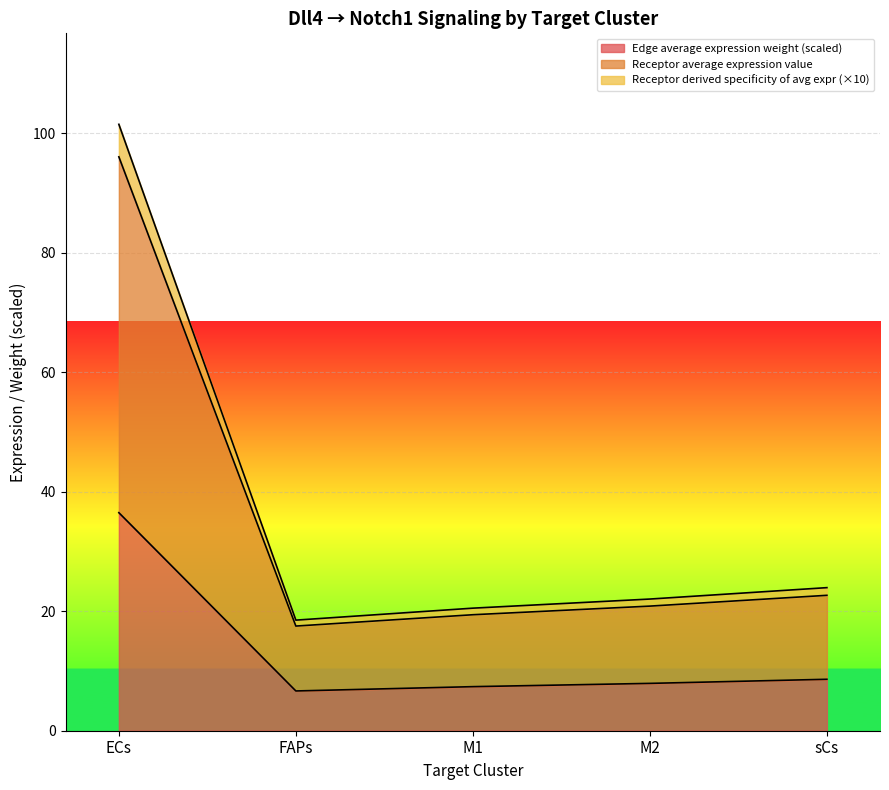

Is the value of Receptor derived specificity of average expression value at M2 greater than the value of Receptor total expression value at ECs?

No